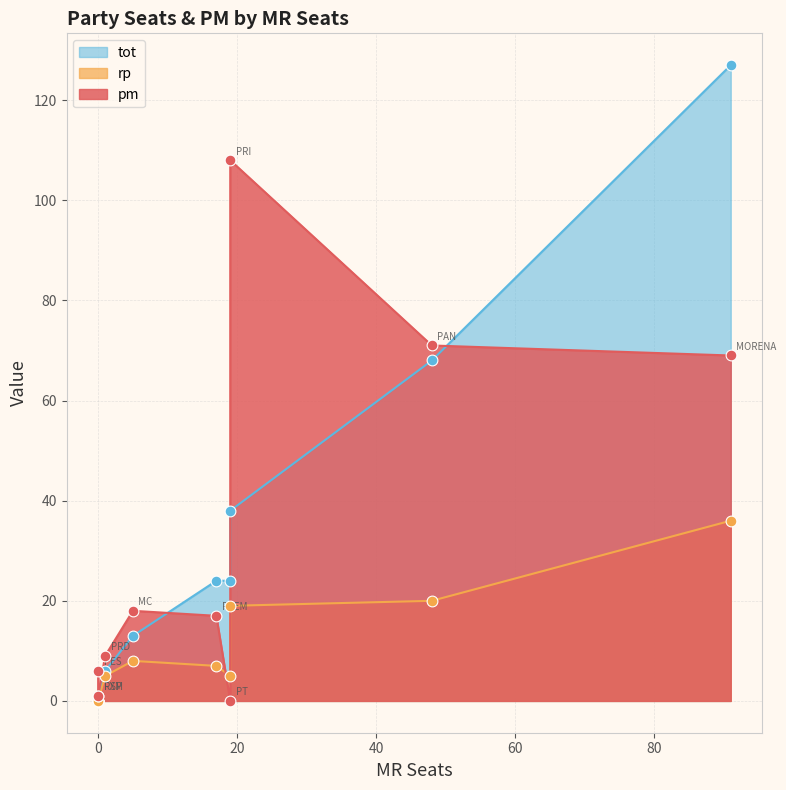

At how many categories does at least one series exceed 12?

6